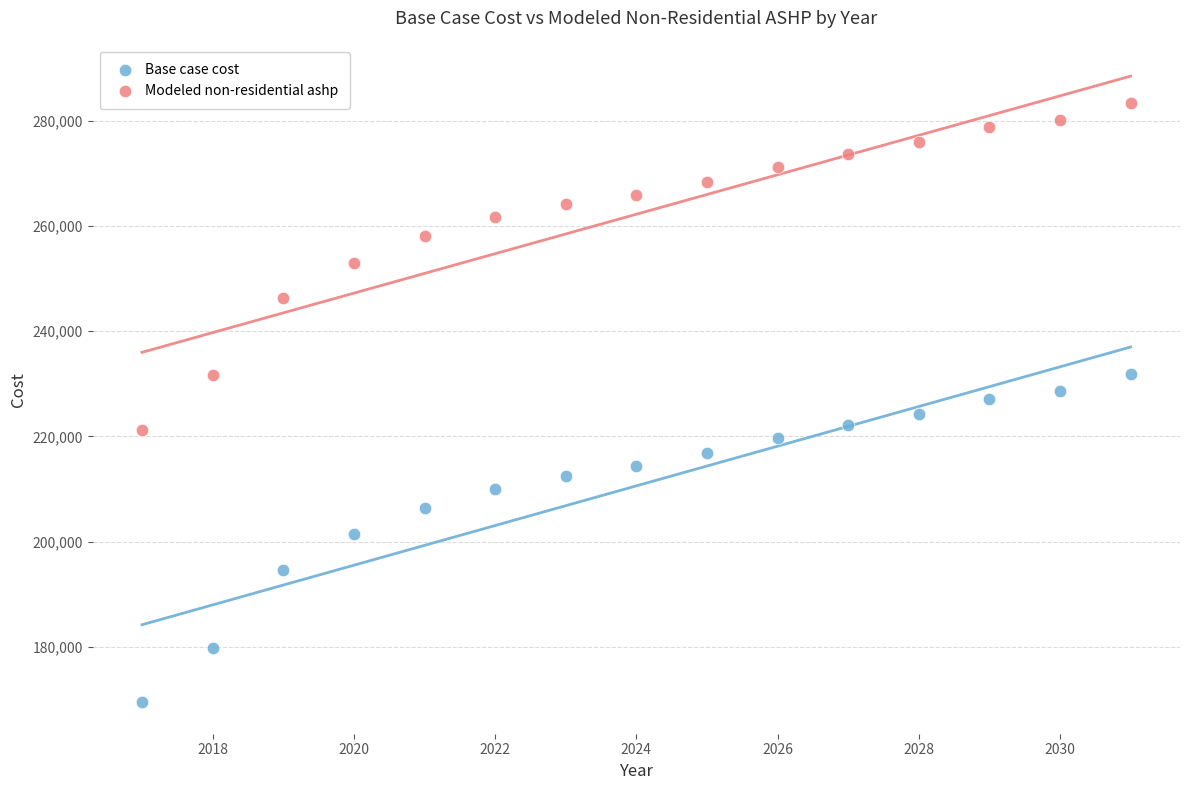

Which series reaches the maximum Y coordinate?

Modeled non-residential ashp